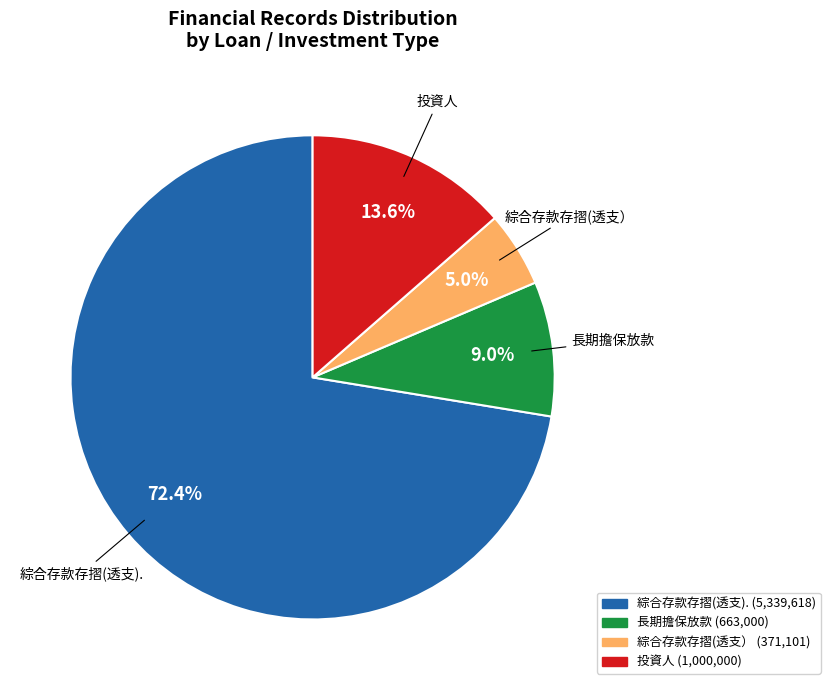

Which category accounts for the majority?

綜合存款存摺(透支).